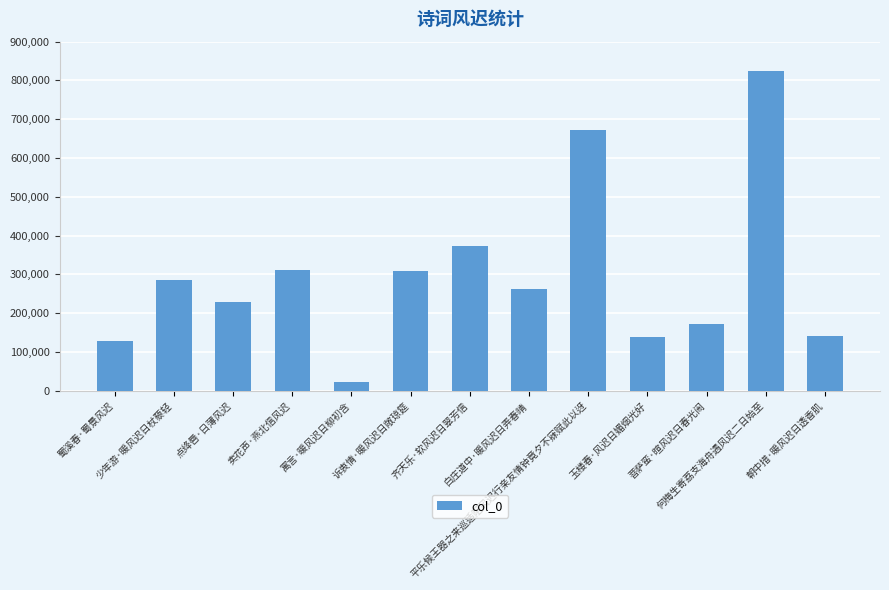

Which label corresponds to the largest value in the chart?

何梅生寄荔支海舟遇风迟二日始至